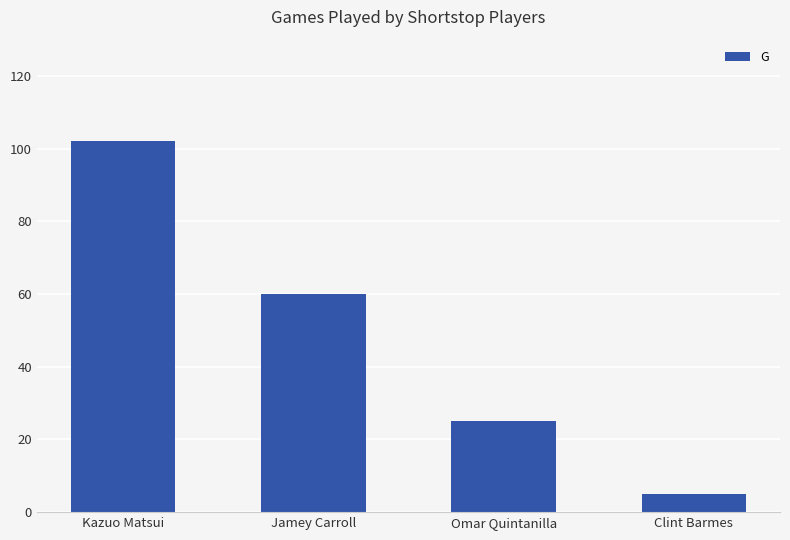

What is the maximum value shown in the chart?

102